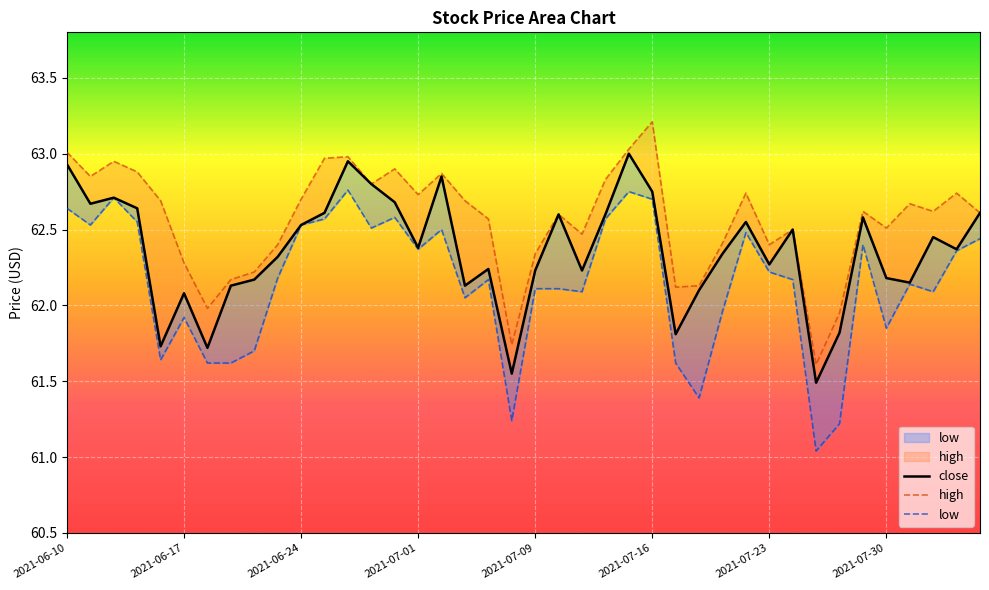

What is the highest value of the close series?

63.0